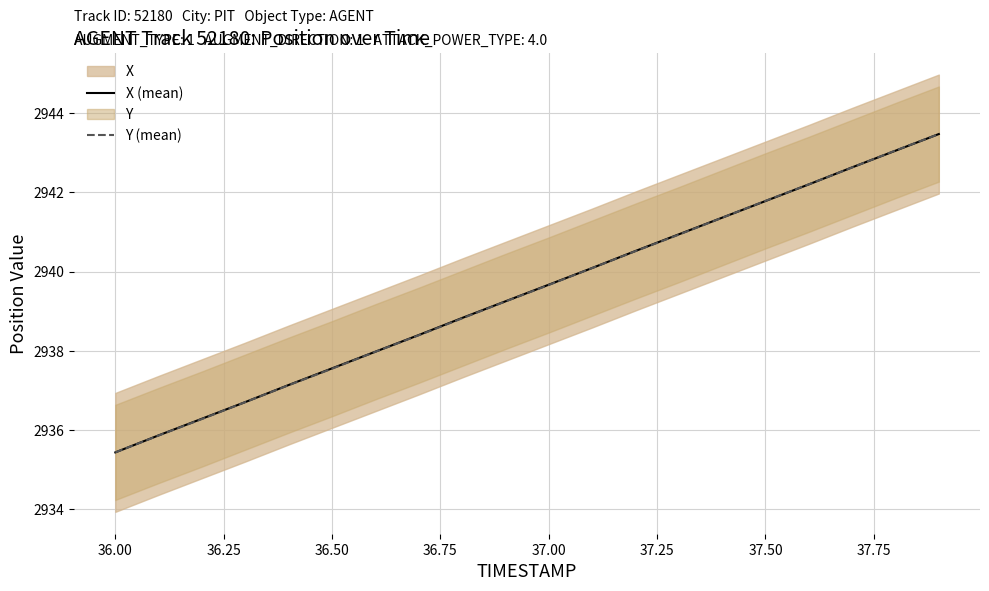

Which category has the lowest value in the X (mean) series?

36.00